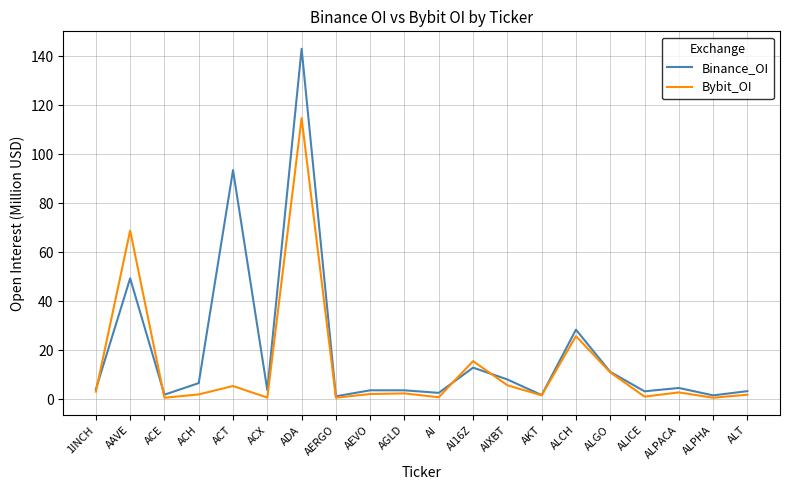

After their last crossing, which series has the higher values: Binance_OI or Bybit_OI?

Binance_OI